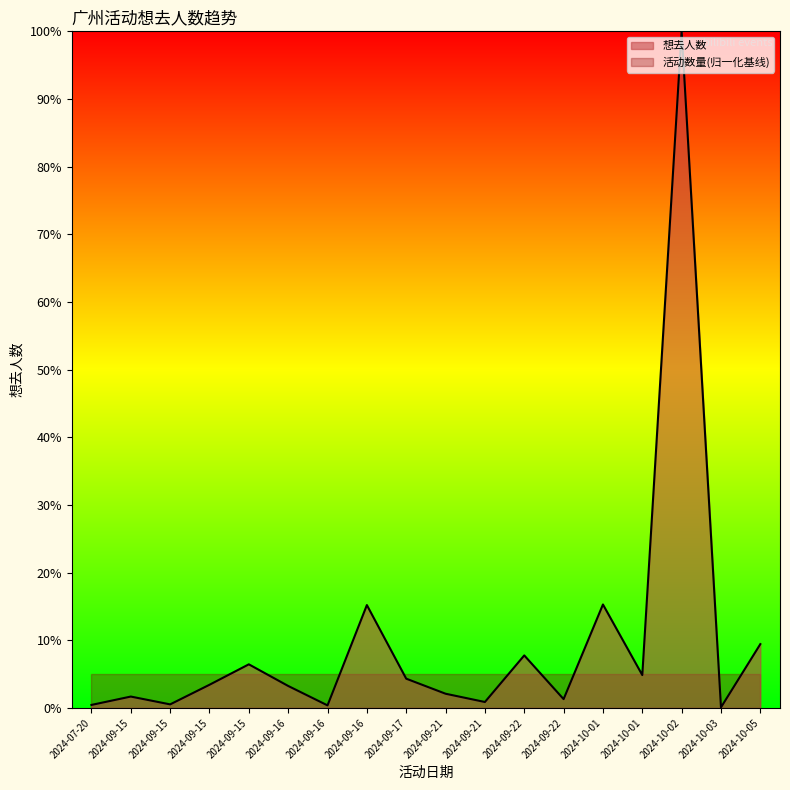

Rank the categories by value from lowest to highest.

2024-10-03, 2024-09-16, 2024-07-20, 2024-09-15, 2024-09-21, 2024-09-22, 2024-09-15, 2024-09-21, 2024-09-16, 2024-09-15, 2024-09-17, 2024-10-01, 2024-09-15, 2024-09-22, 2024-10-05, 2024-09-16, 2024-10-01, 2024-10-02